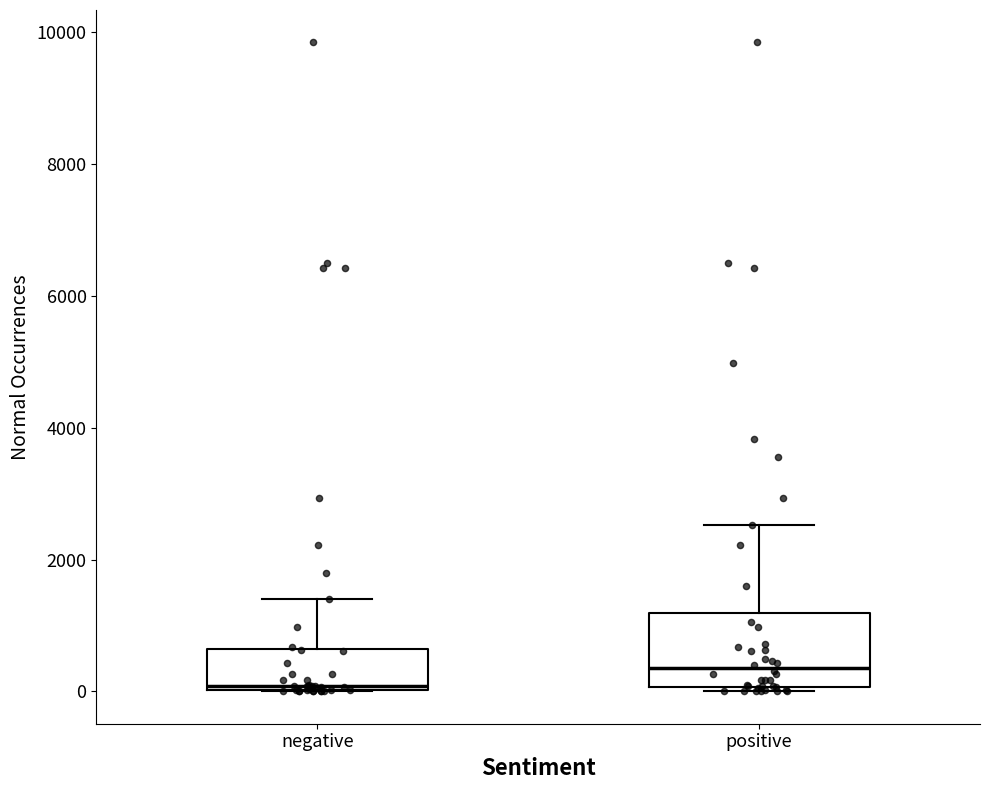

Which box is the tallest, from its lower edge to its upper edge?

positive